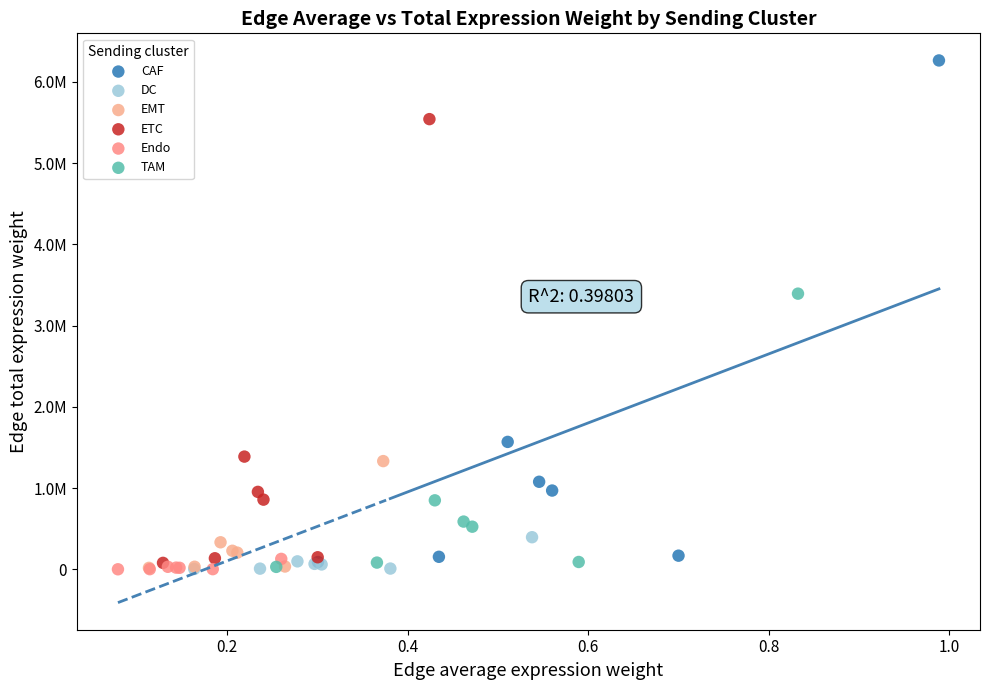

Which series contains the highest Y value?

CAF